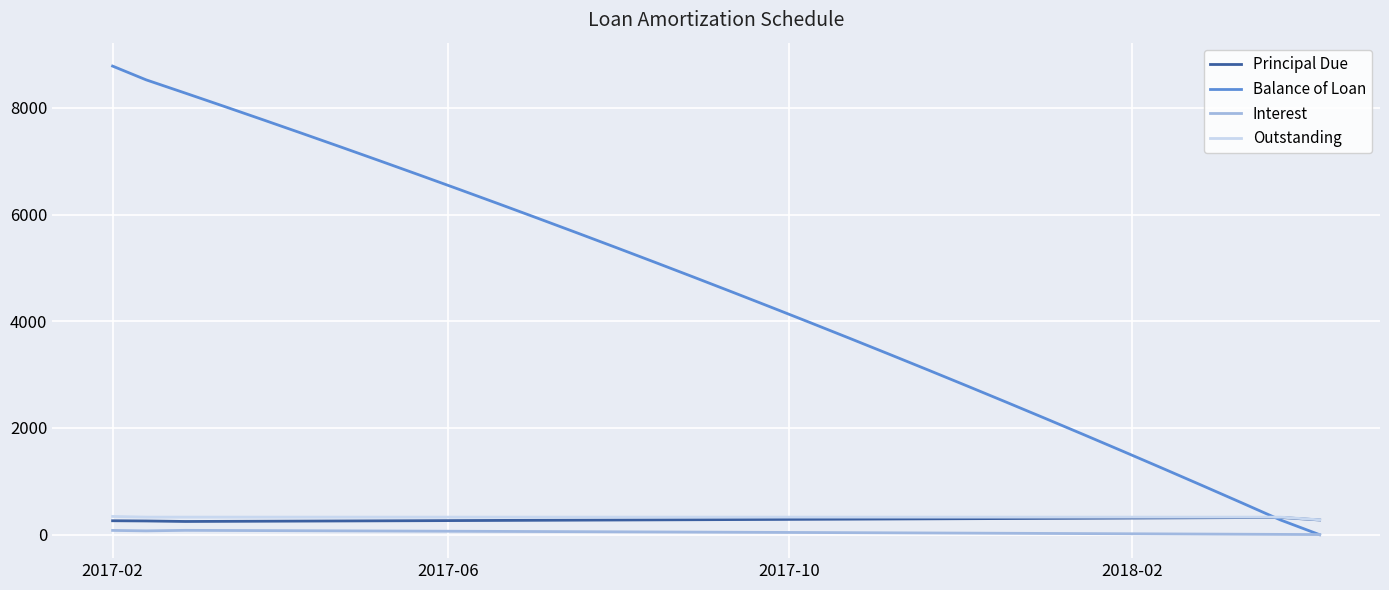

True or false: Interest and Outstanding intersect in this chart.

False